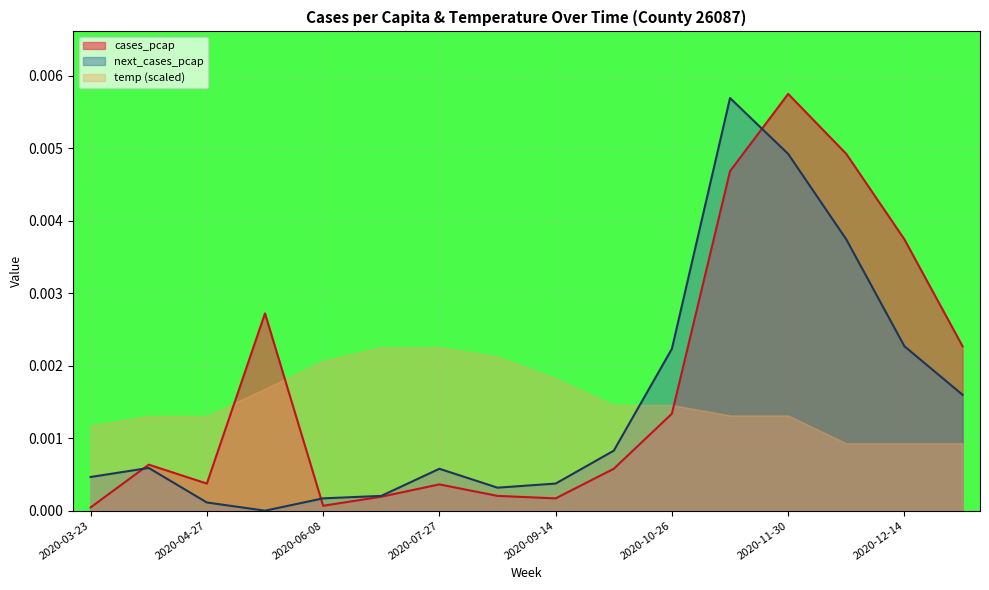

The value of next_cases_pcap at 2020-10-26 is 0.0. True or false?

True